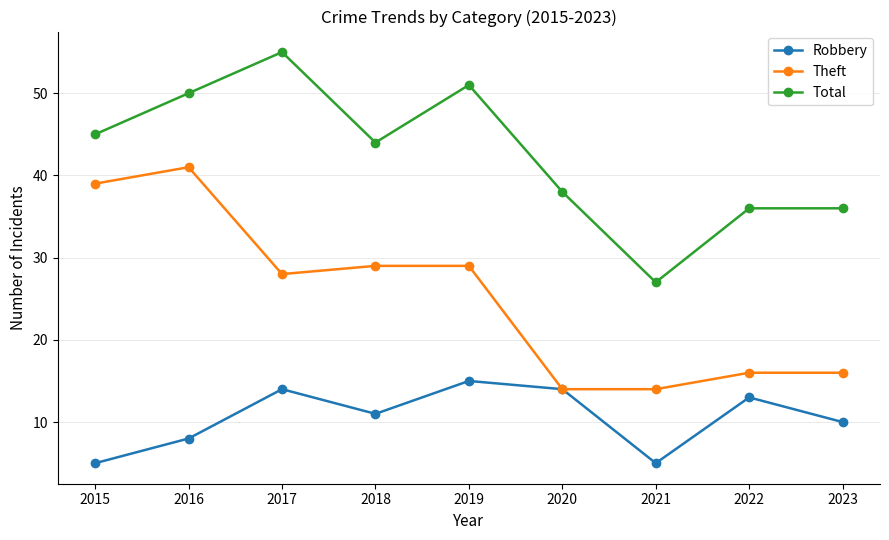

True or false: Total and Robbery cross at least once.

False